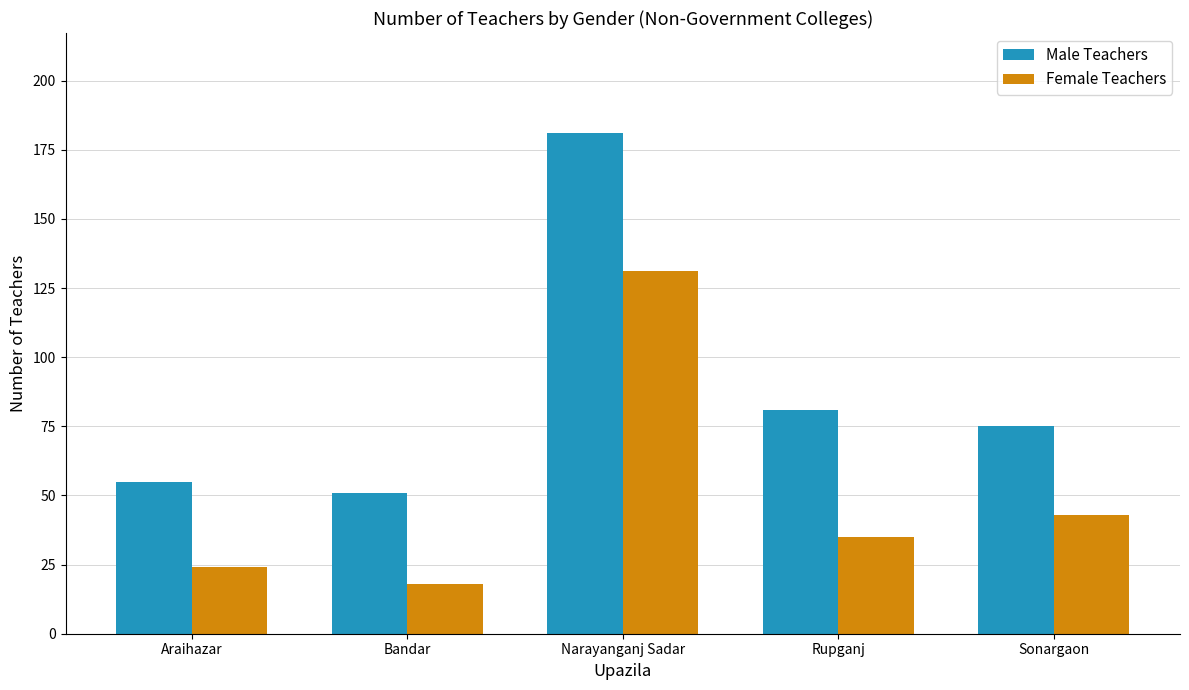

How many data points does each series have?

5